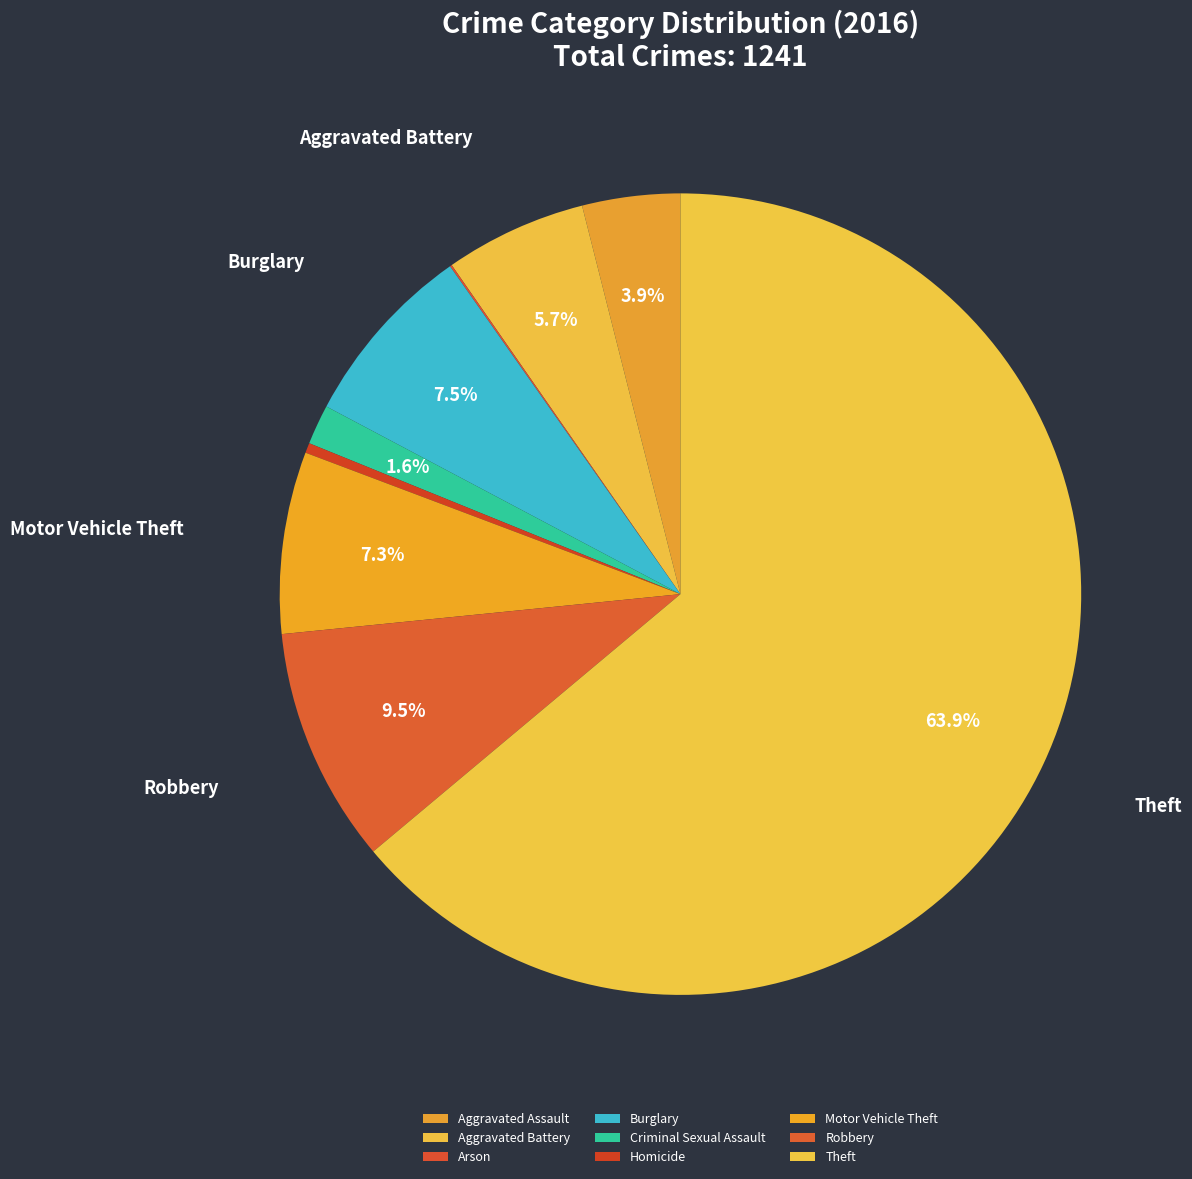

Count the number of slices in the pie.

9